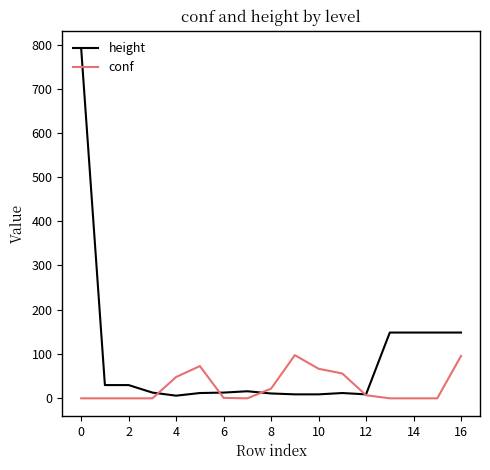

Which series has the widest spread of values?

height